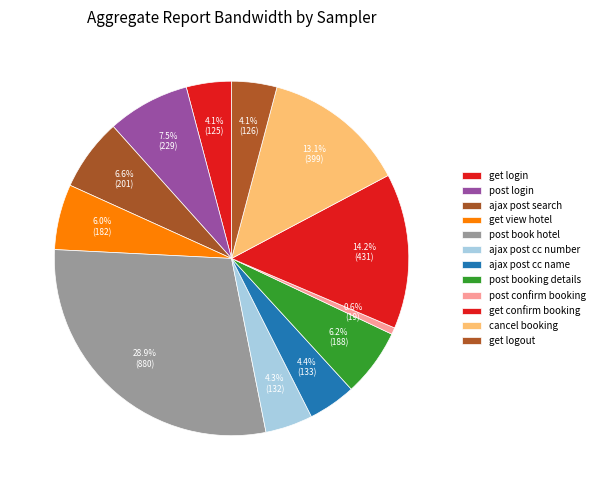

What percentage do cancel booking and post login together represent?

20.6%